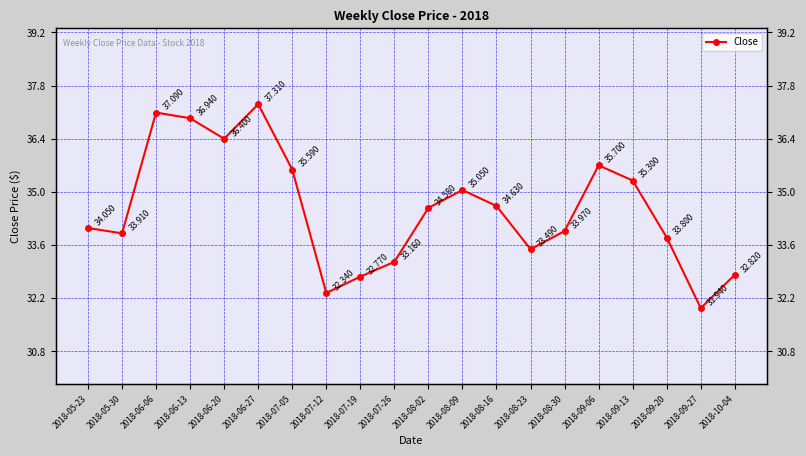

How many lines are shown in the chart?

1